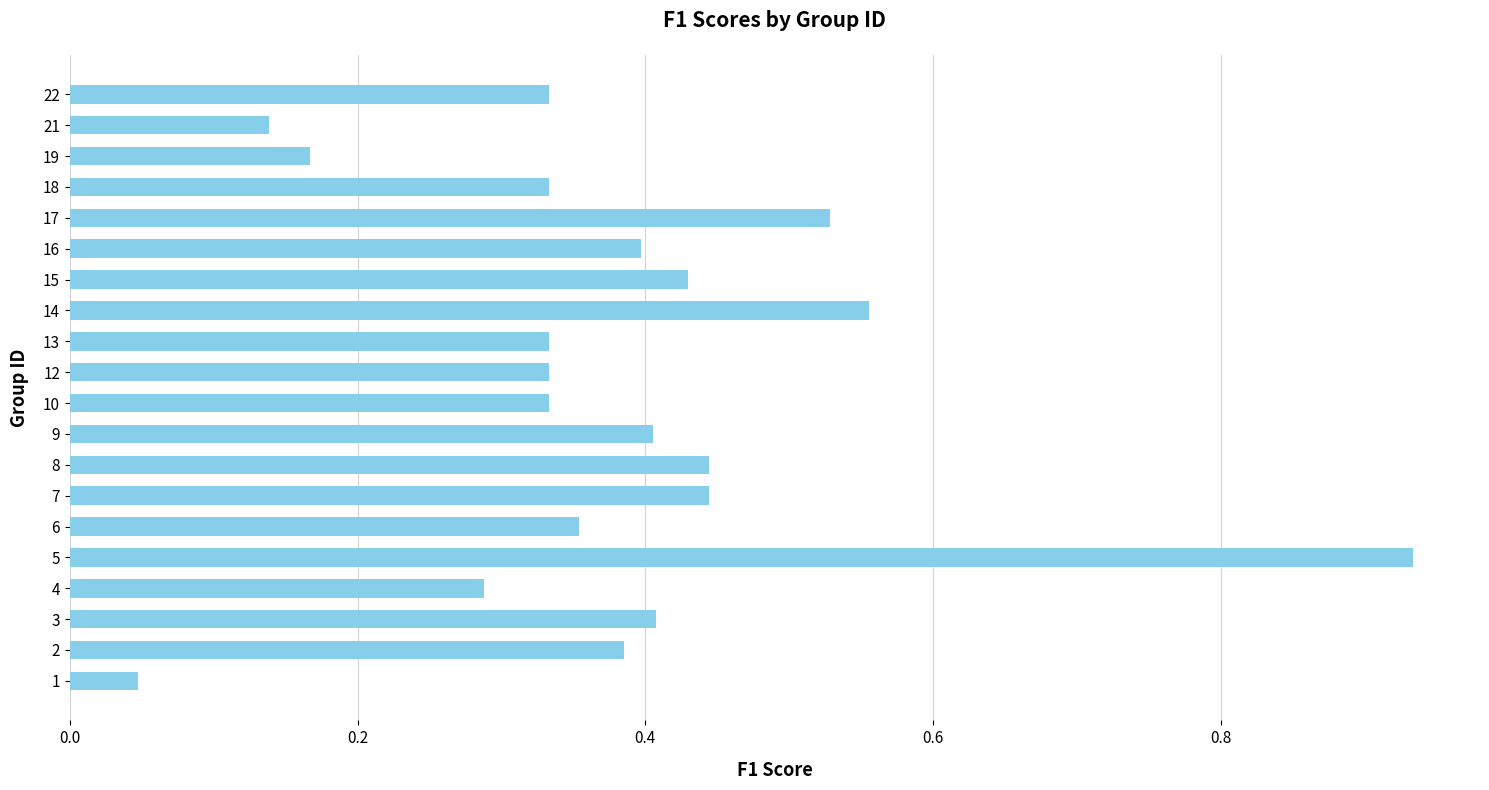

Which has a higher value, 1 or 9?

9